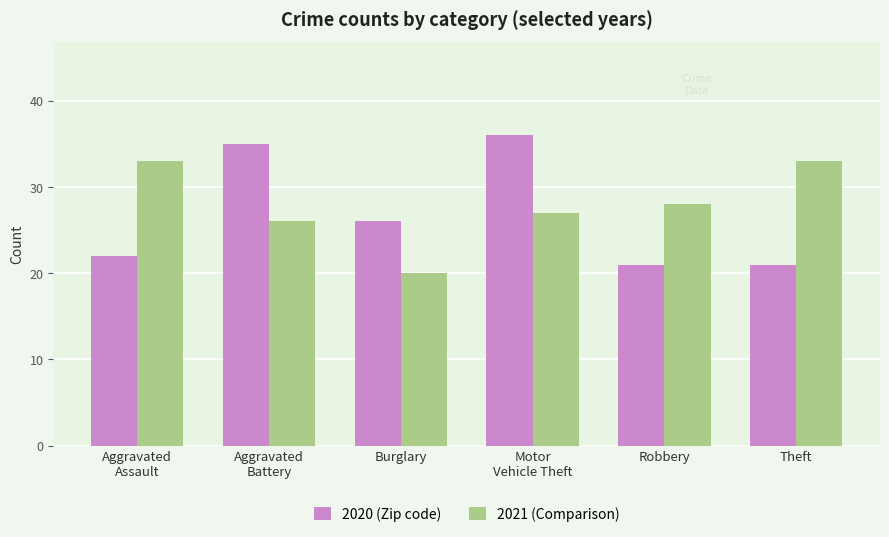

What is the greatest value displayed?

36